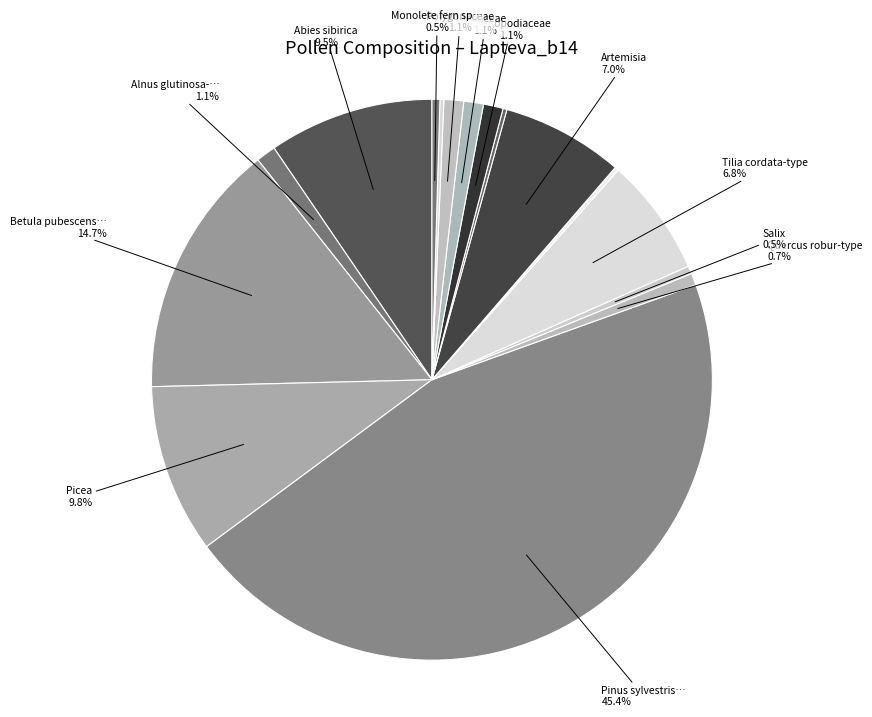

Is there any slice that represents more than half of the pie?

No